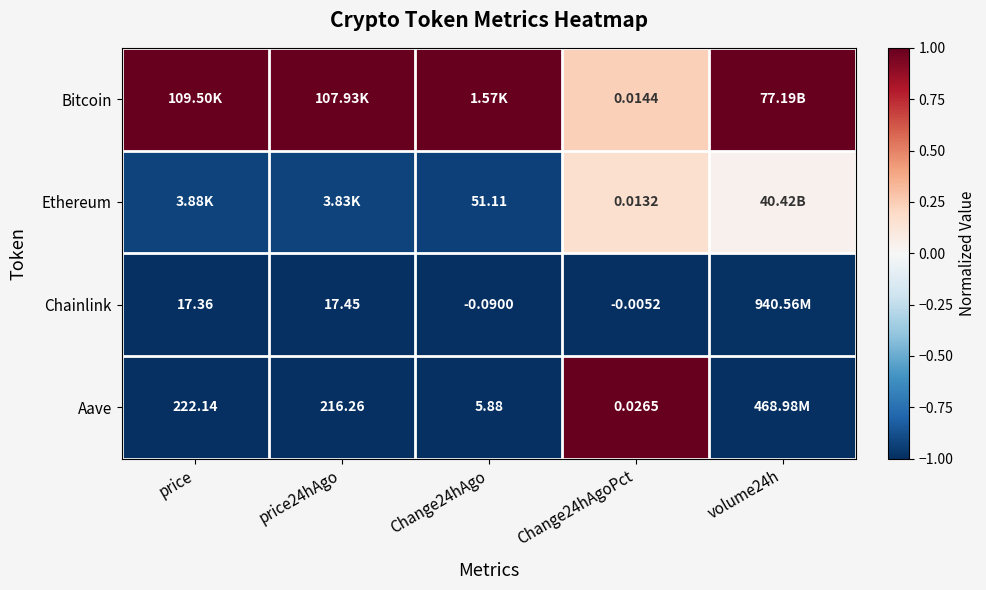

Is the value of Ethereum at Change24hAgoPct greater than the value of Chainlink at price?

No